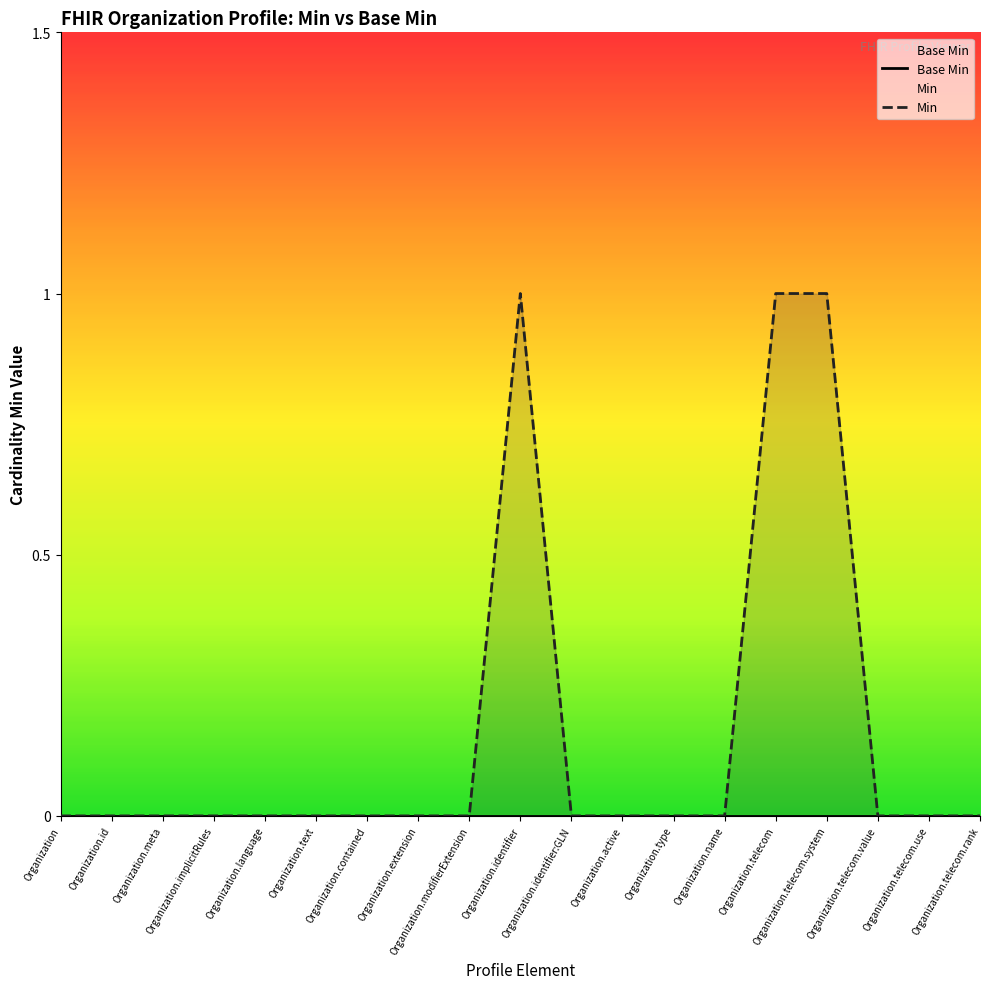

What position from the left is Organization.id?

2